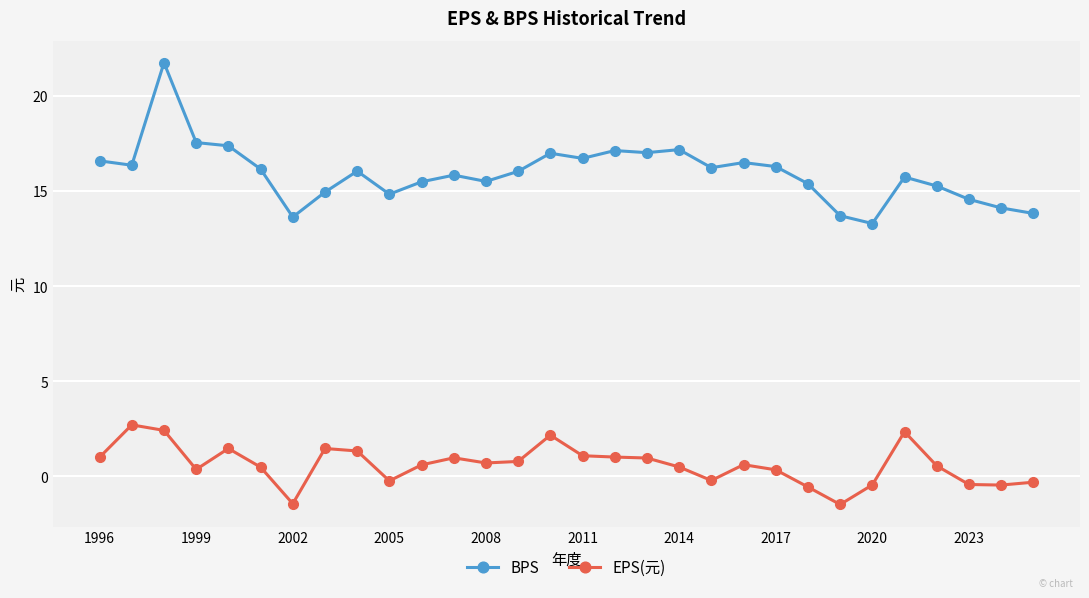

How many categories are shown in the chart?

30